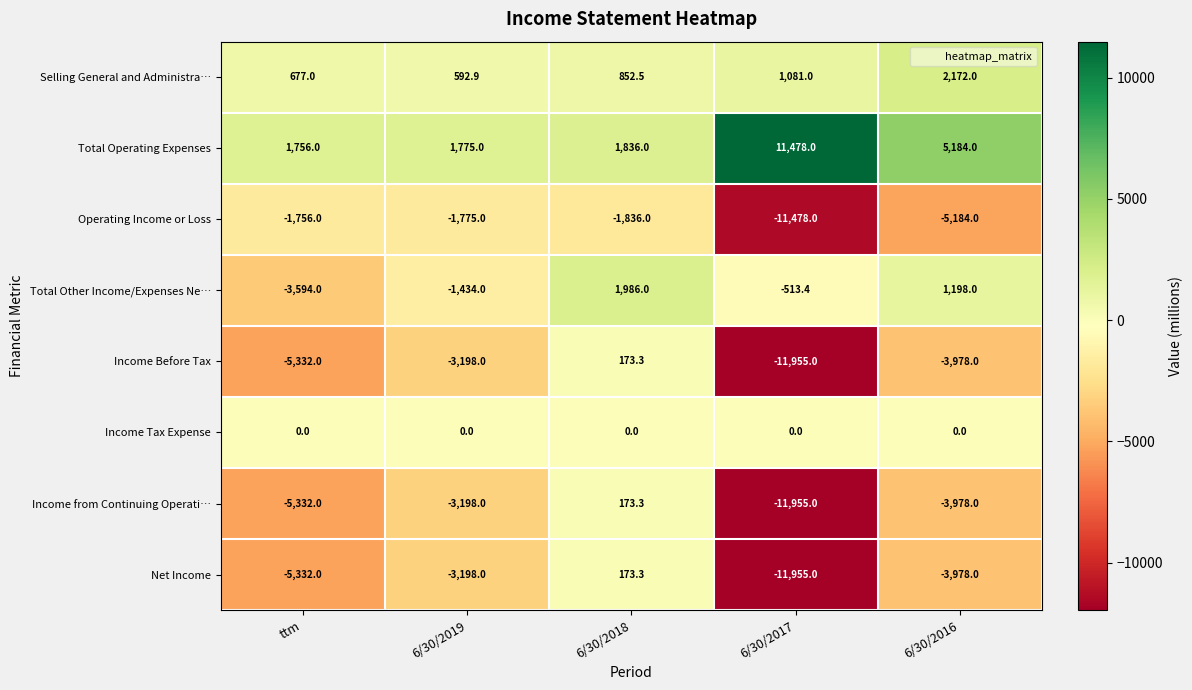

Rank the categories by Total Other Income/Expenses Ne… value from lowest to highest.

ttm, 6/30/2019, 6/30/2017, 6/30/2016, 6/30/2018